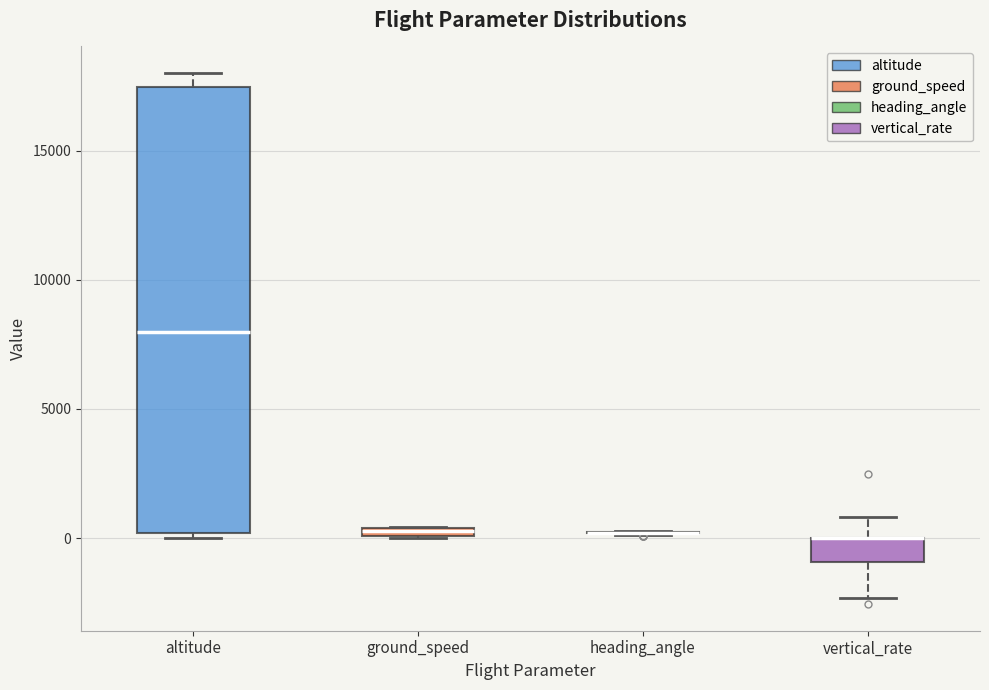

Where does the lower whisker of the box for vertical_rate end on the y-axis? The values are not printed on the chart, so give them approximately, as read against the axis.

-2500